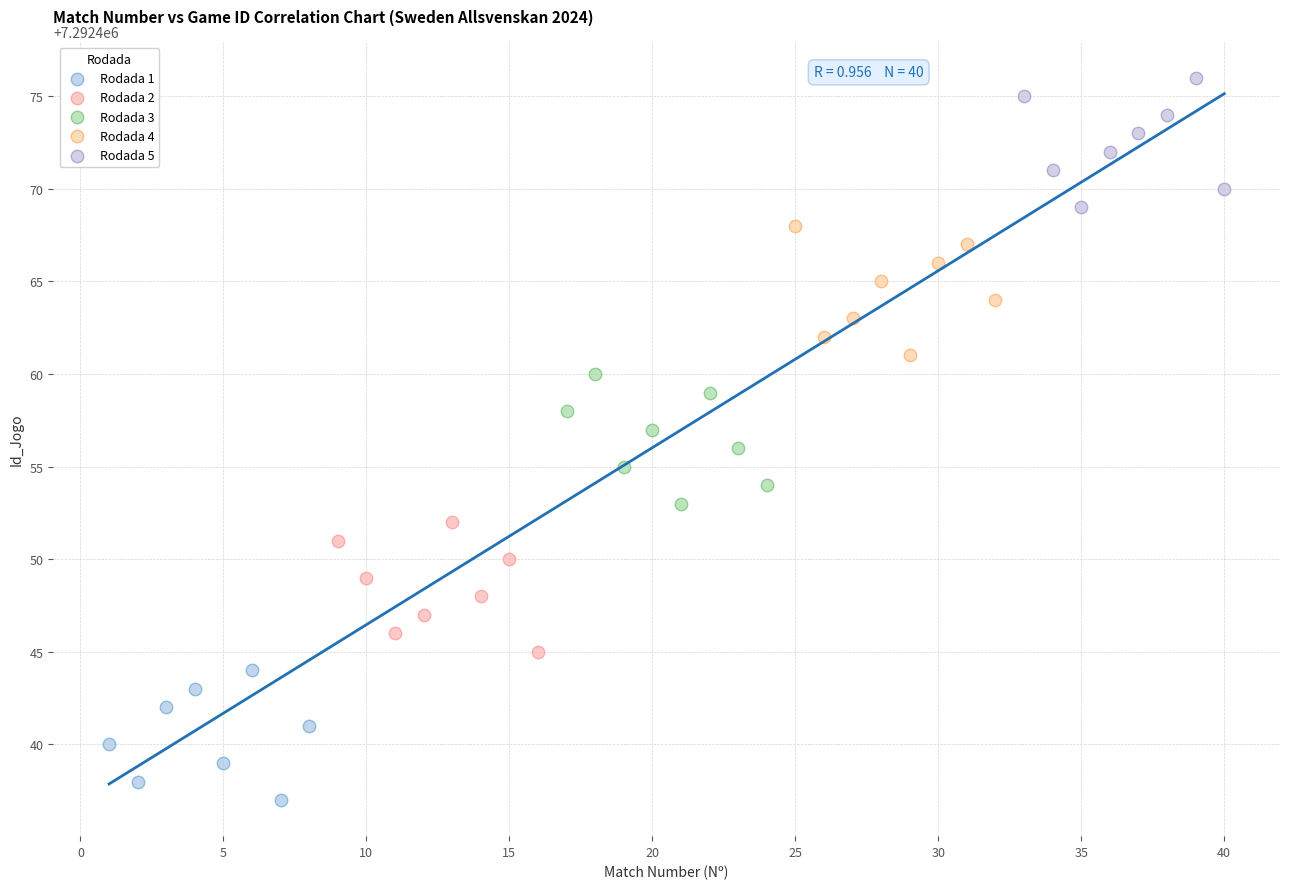

Which series reaches the minimum Y coordinate?

Rodada 1